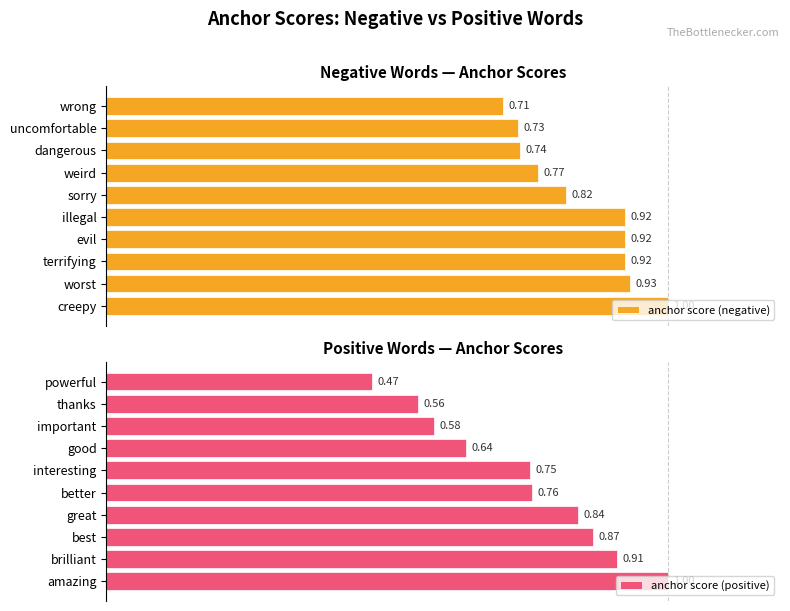

Where is anchor score (negative) nearest to the value 0?

wrong